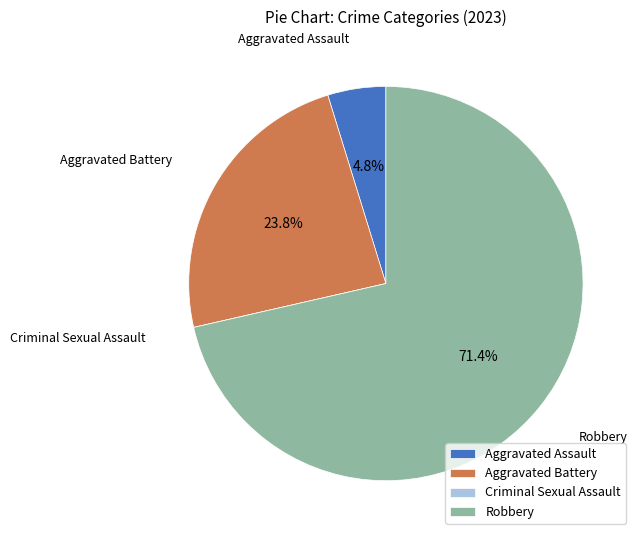

What percentage is the Robbery slice, to the nearest percent?

71%